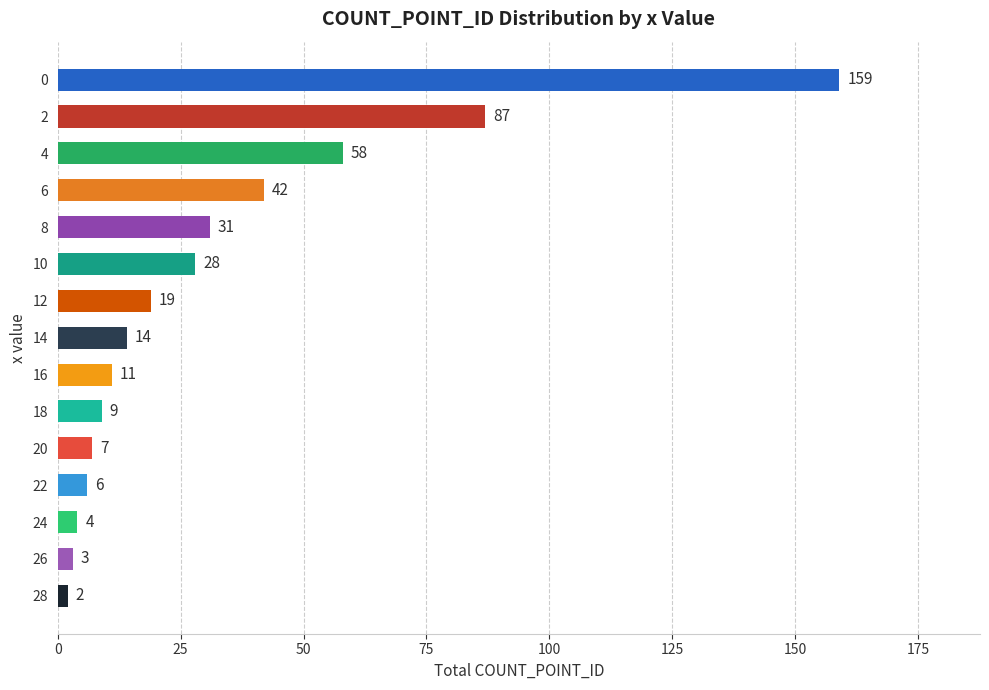

What is the change in value from 10 to 18?

-19